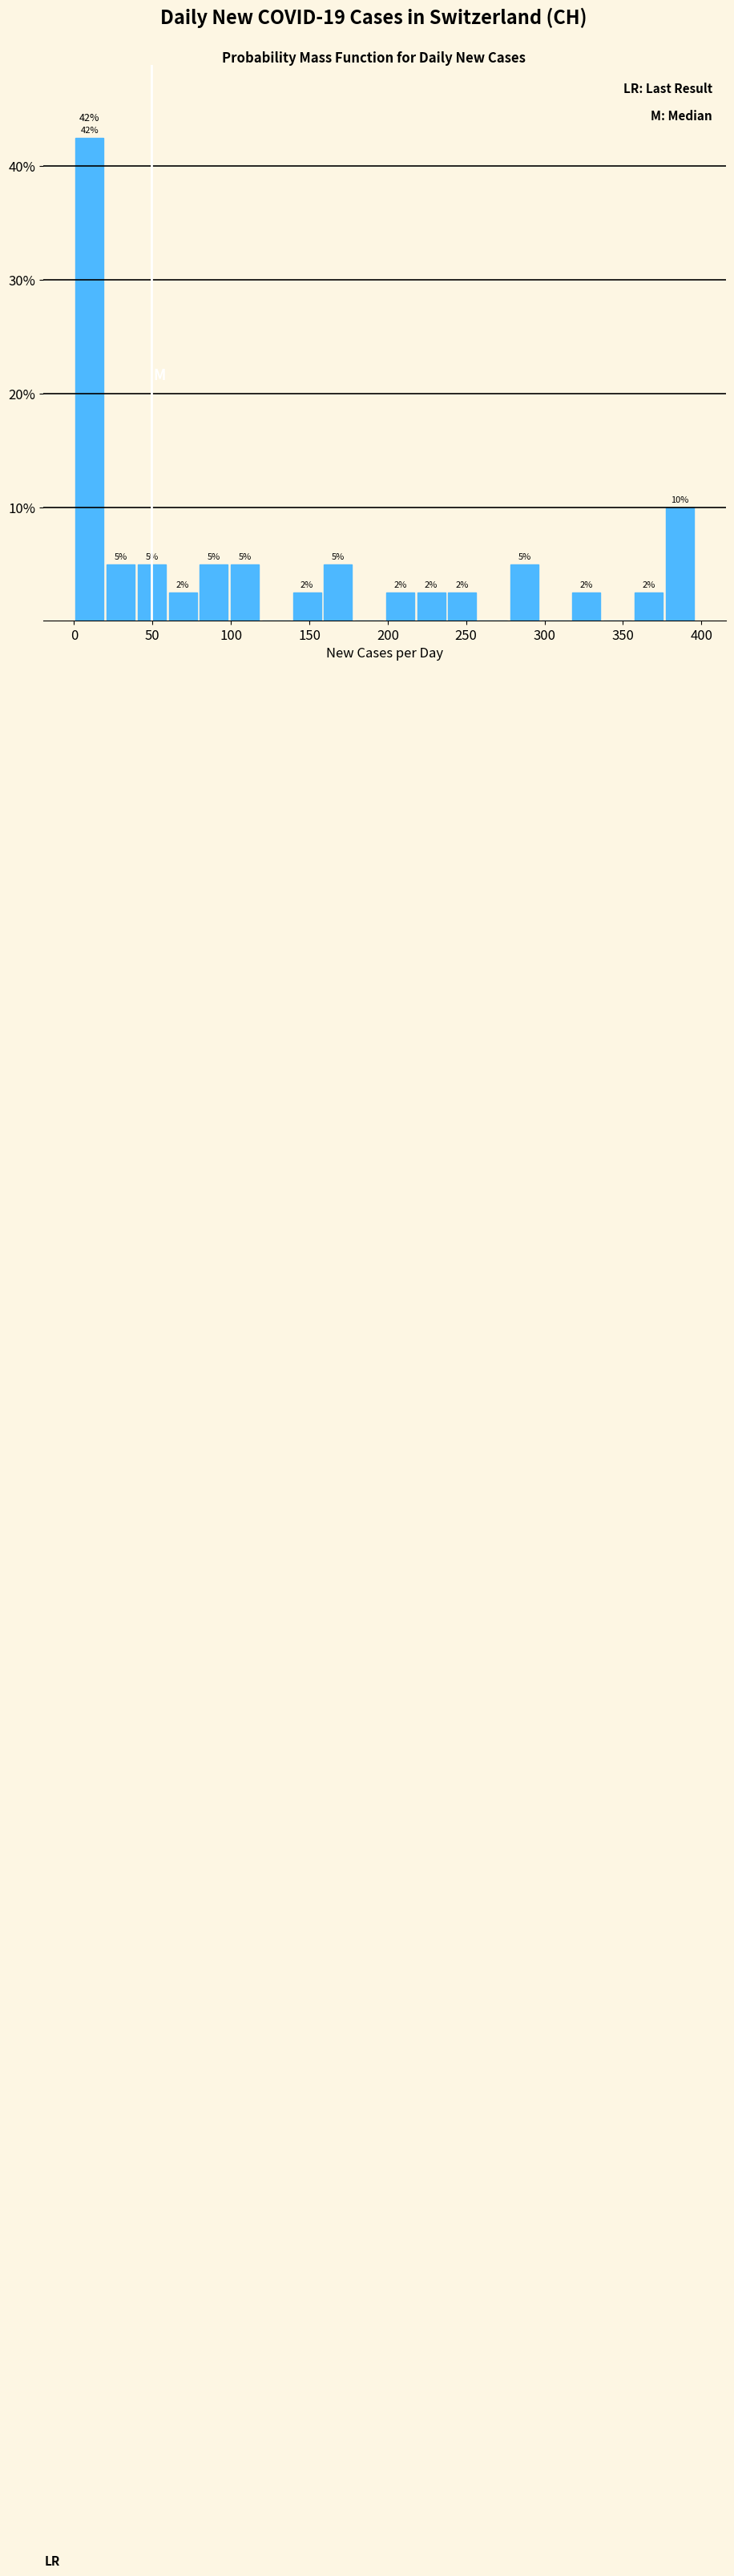

Around what value on the x-axis is the tallest bar? Give the approximate position of its centre, as read against the axis.

10